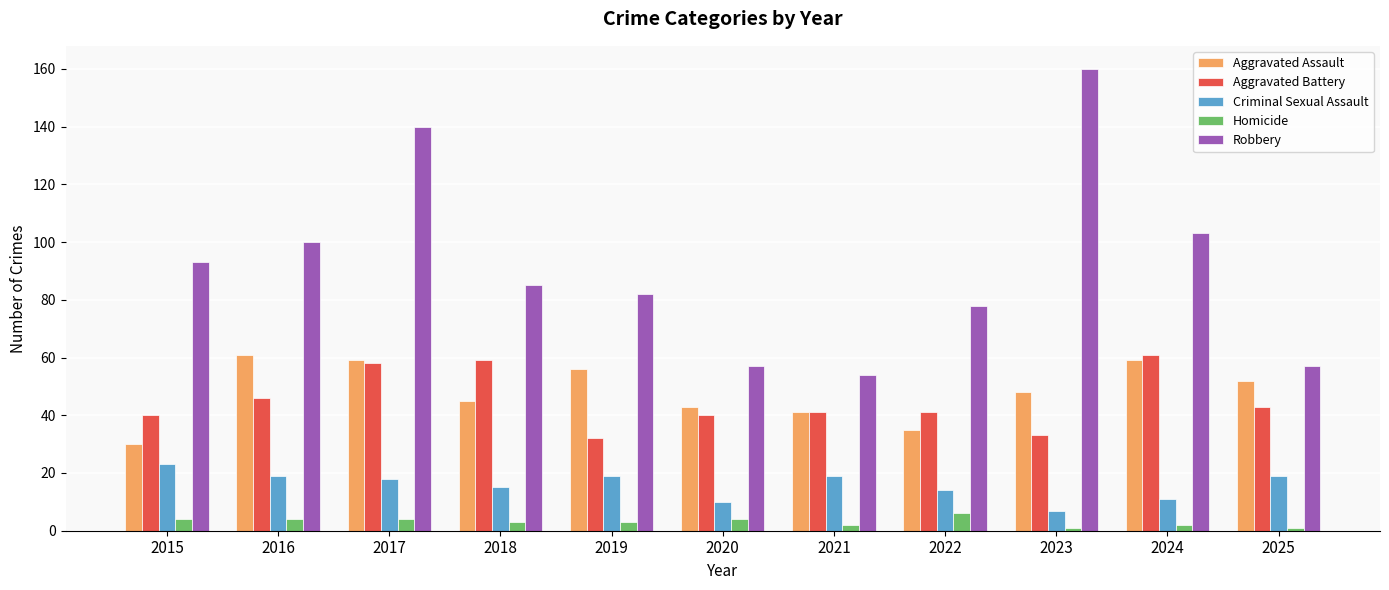

At how many categories does at least one series exceed 30?

11